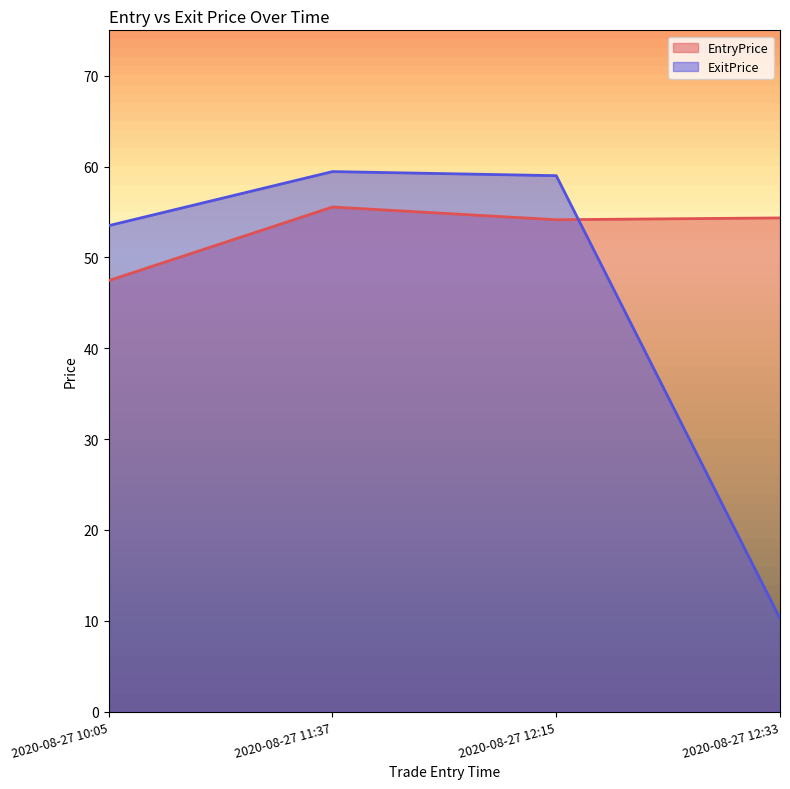

True or false: EntryPrice and ExitPrice cross at least once.

True